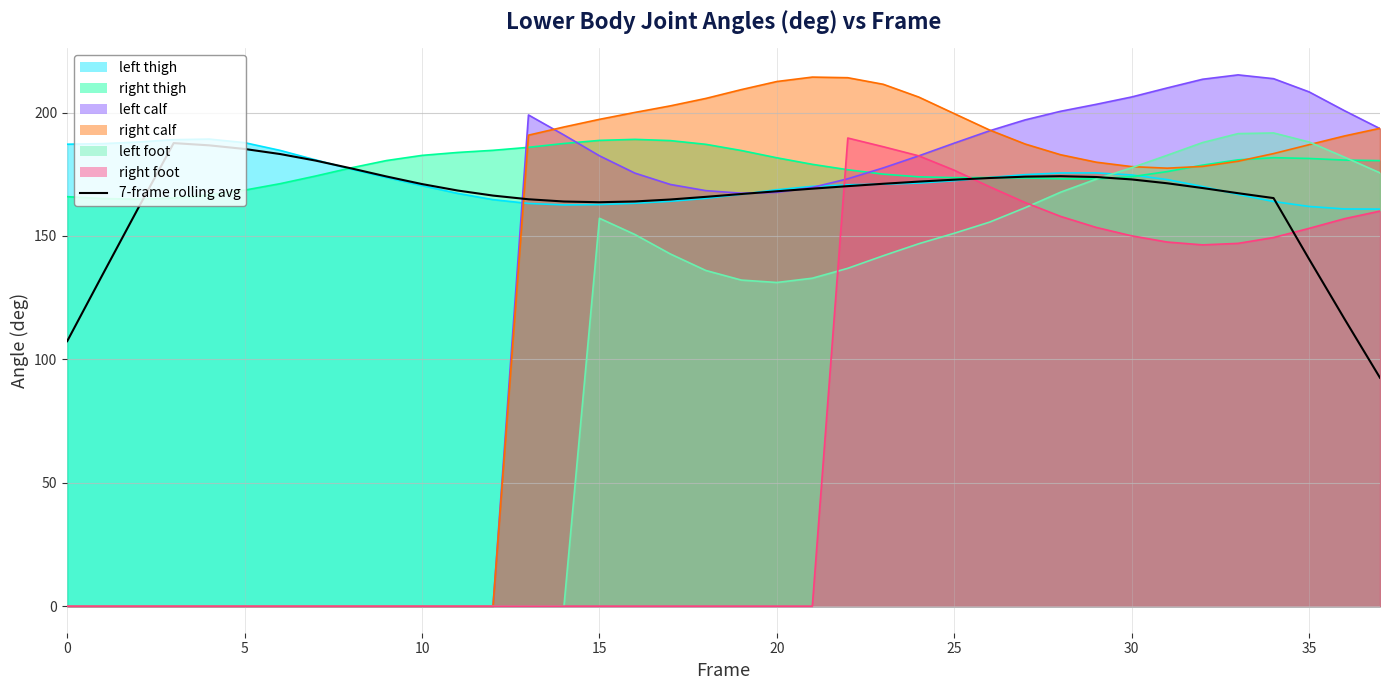

Count the number of categories in the chart.

38